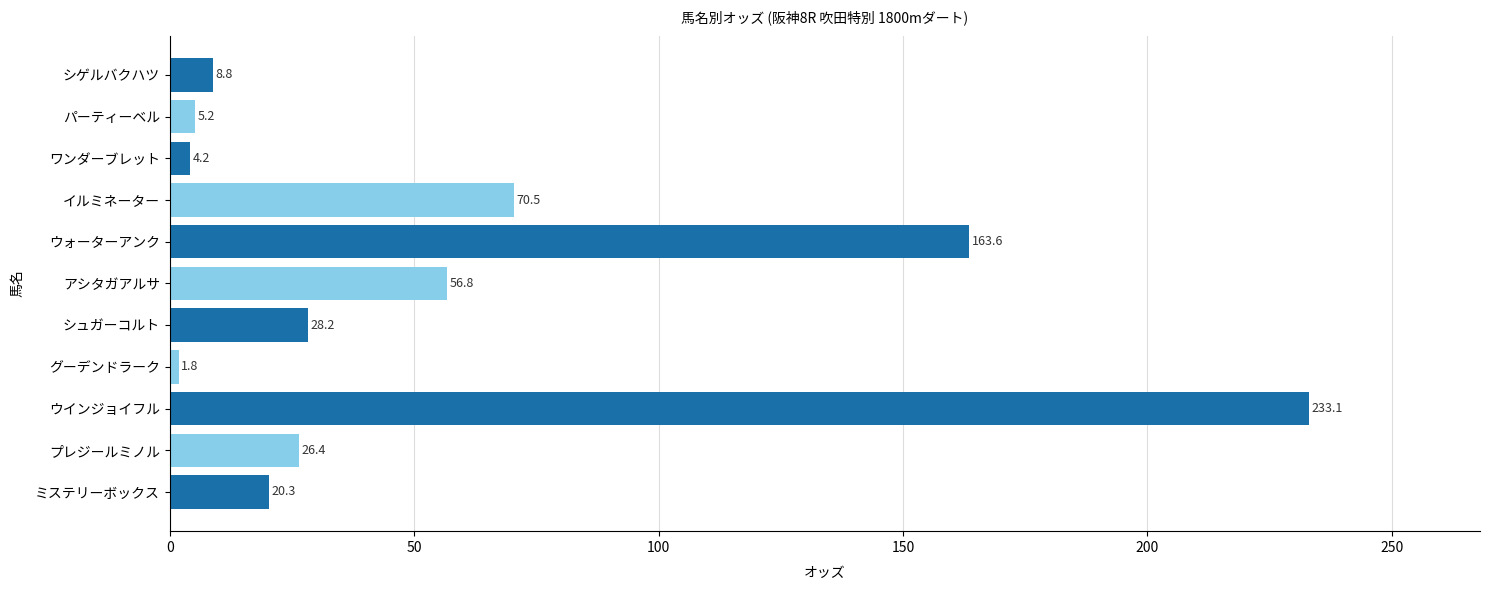

Approximately how many times larger is the value at ワンダーブレット compared to パーティーベル?

0.8